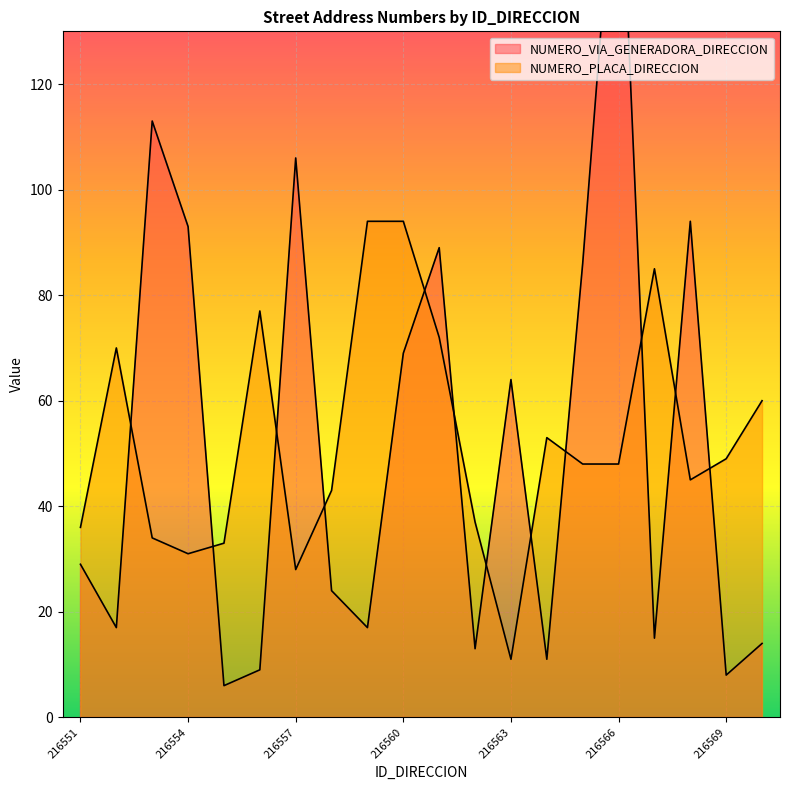

What is the value of the NUMERO_PLACA_DIRECCION point at the 2nd from the left?

70